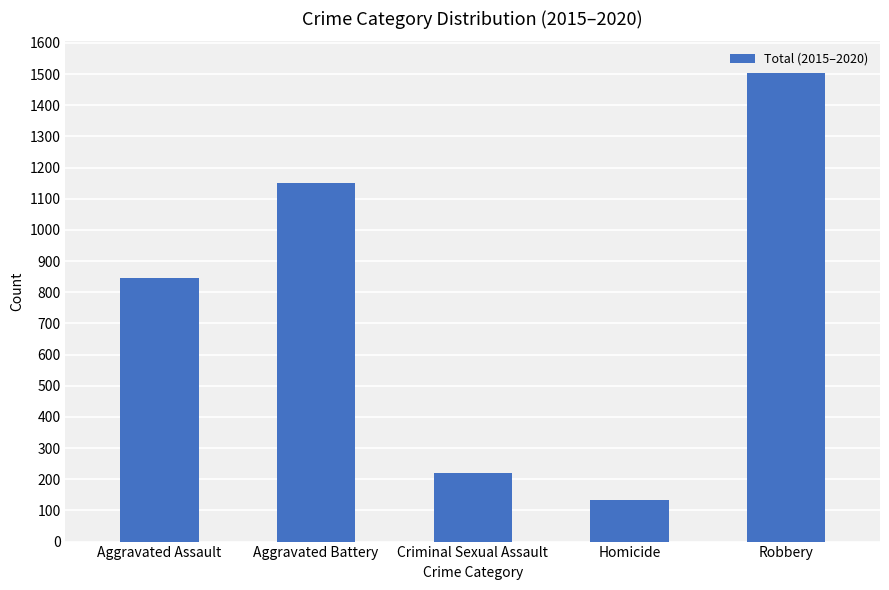

Where is the data nearest to the value 818?

Aggravated Assault